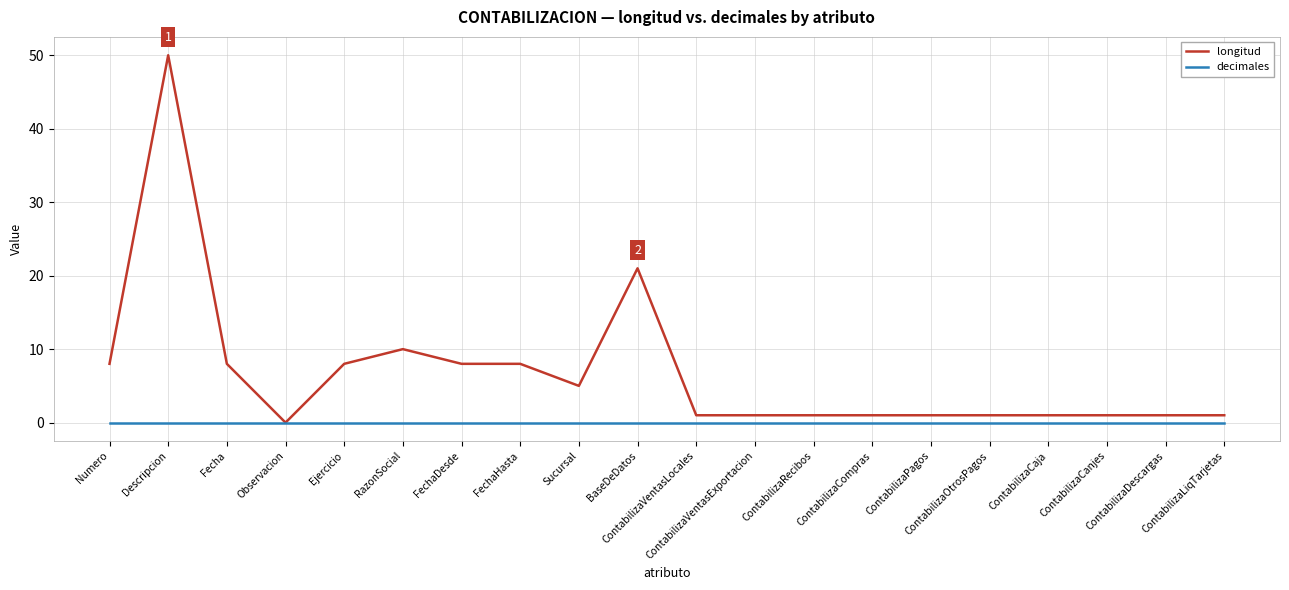

Does the chart display data point markers on the line(s)?

No